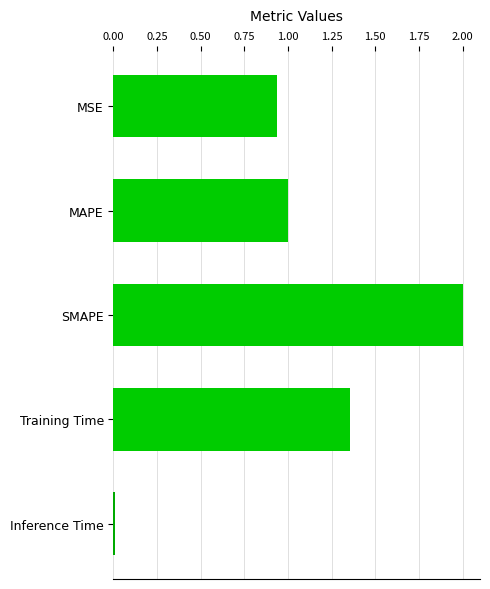

List the labels in order of value, largest first.

SMAPE, Training Time, MAPE, MSE, Inference Time